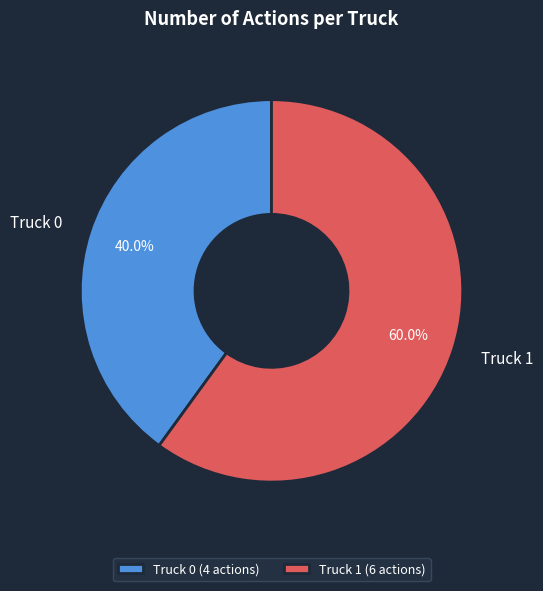

What portion of the pie excludes Truck 1?

40.0%